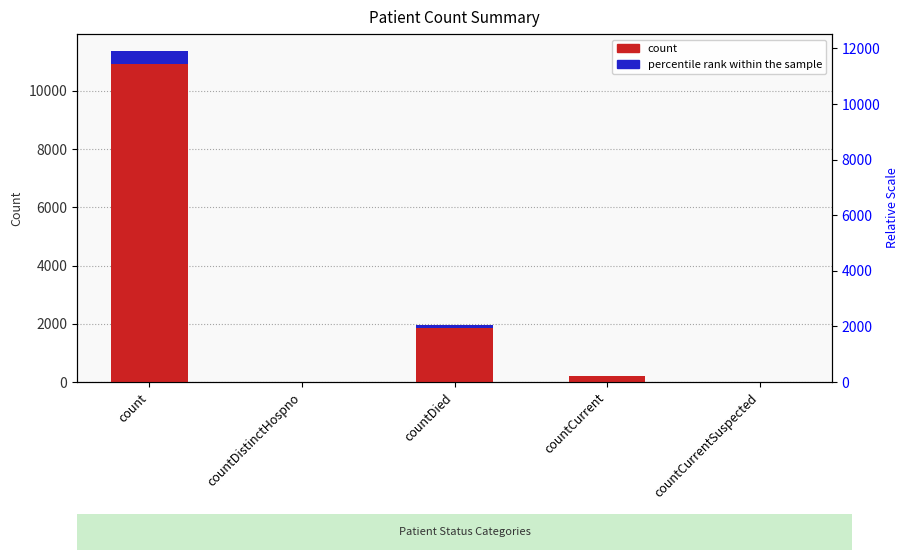

What is the change in value from countDied to countCurrentSuspected?

-1943